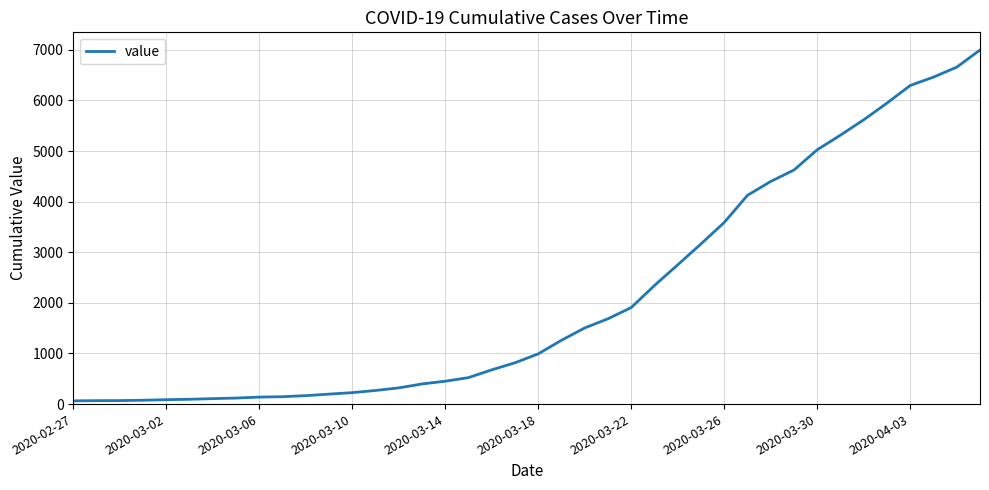

Does the chart have visible grid lines?

Yes